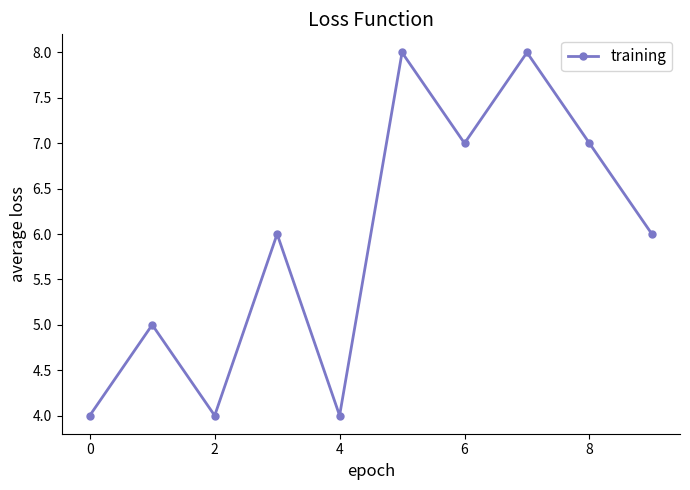

How many series are shown in this chart?

1